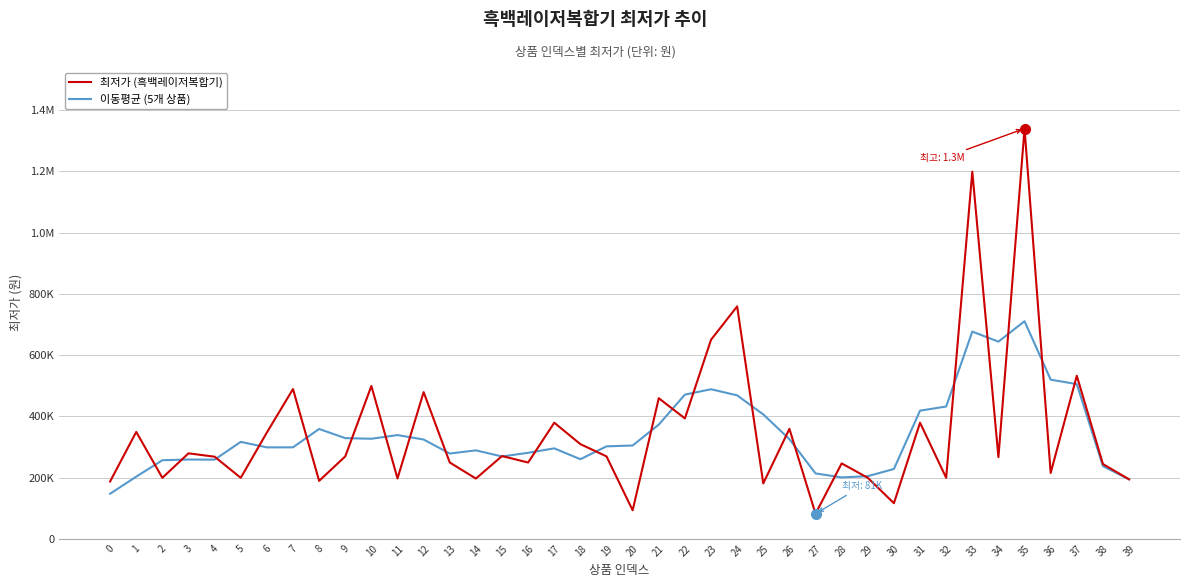

In 최저가 (흑백레이저복합기), how many points are higher than both neighbors (excluding endpoints)?

15